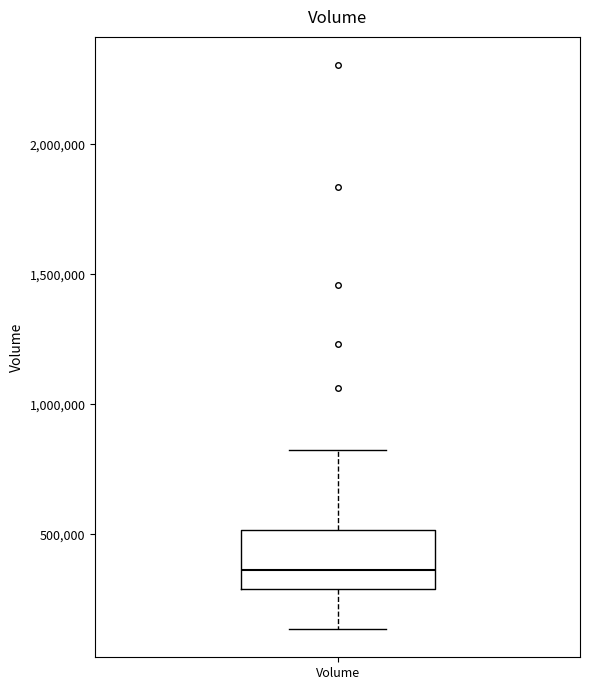

Transcribe this box plot: give where the median line is, the range the box spans, and where the two whiskers end, as read against the y-axis. The values are not printed on the chart, so give them approximately, as read against the axis.

median 350000, box 300000 to 500000, whiskers 150000 to 800000